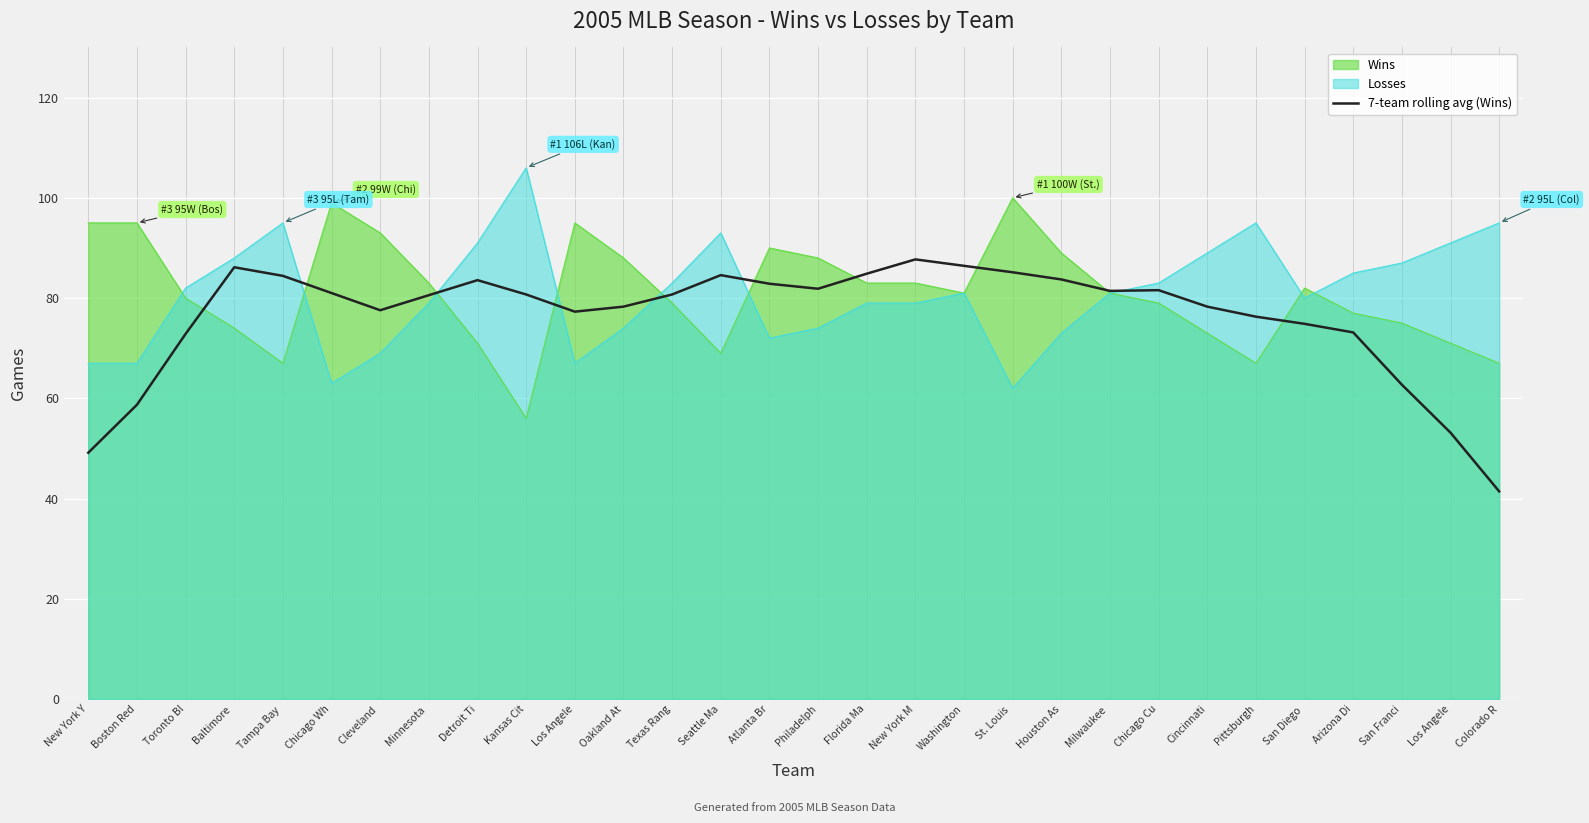

How many lines are shown in the chart?

3